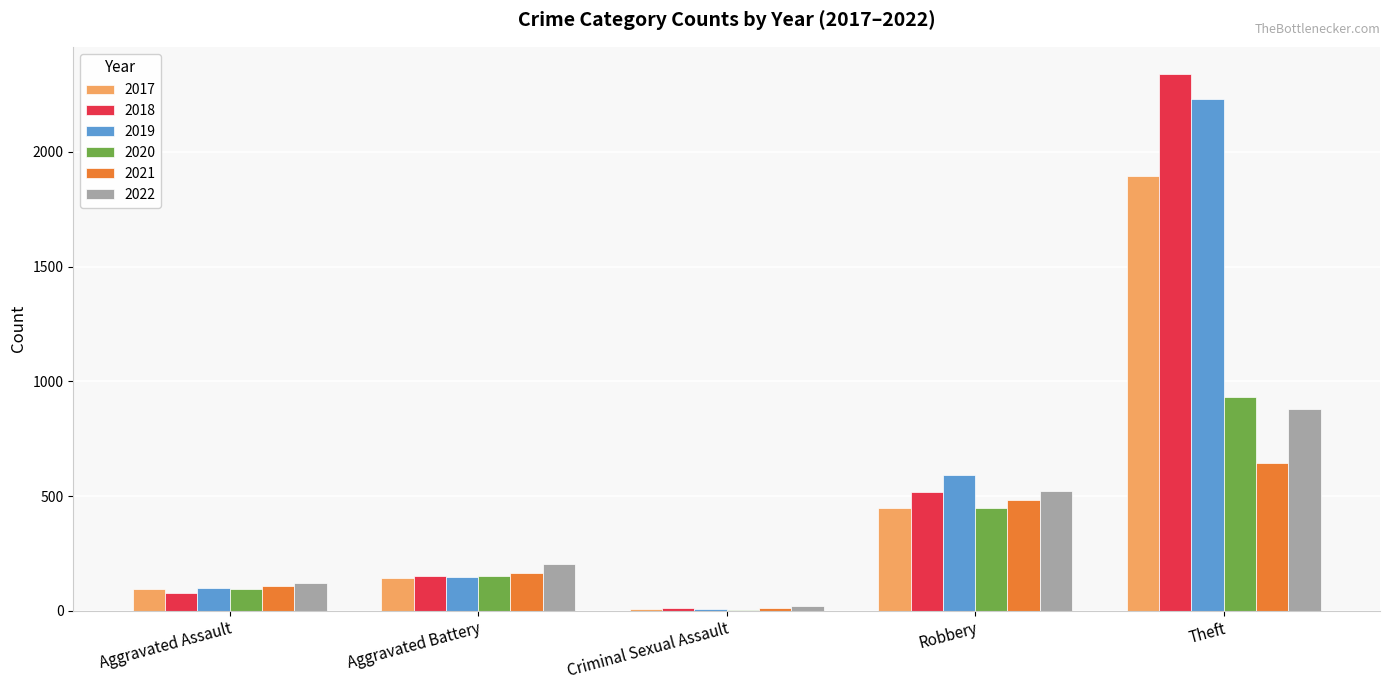

Which series changed the most between Aggravated Battery and Theft?

2018